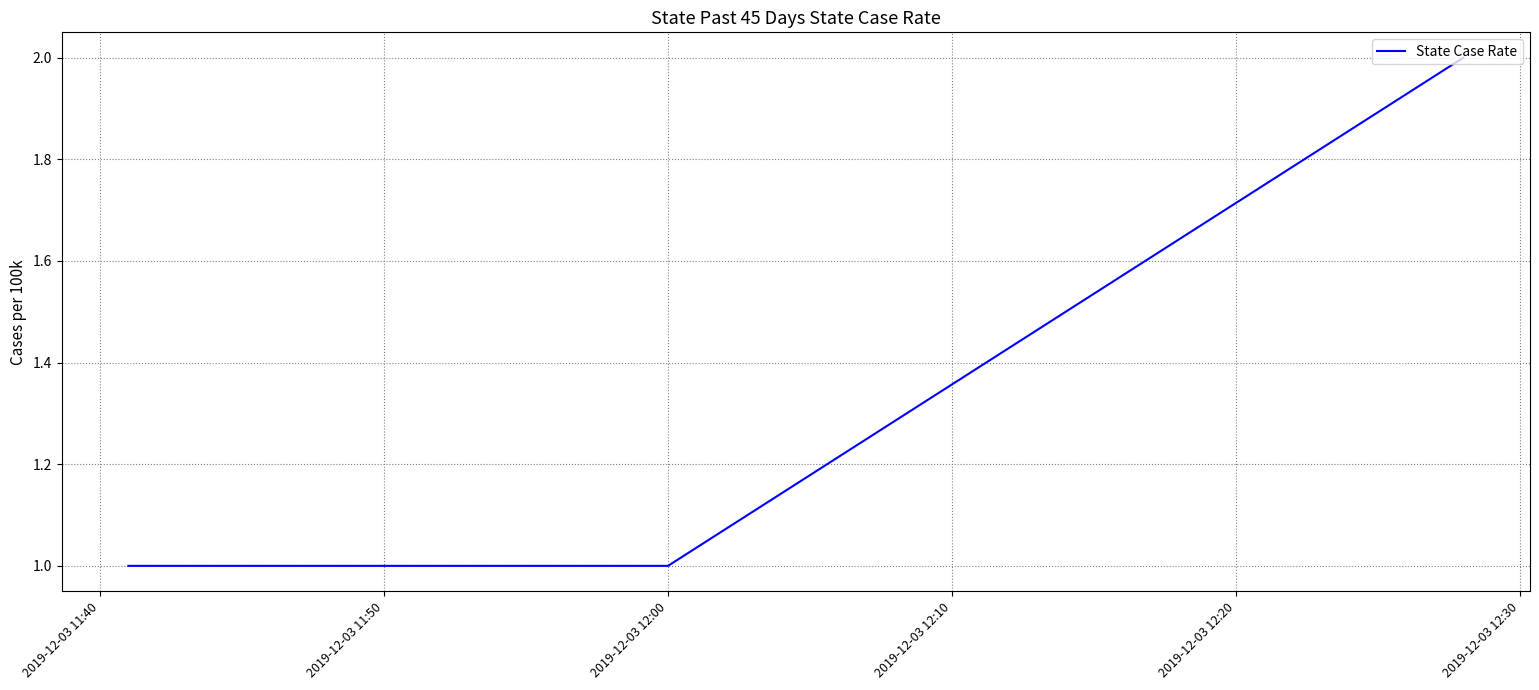

How many categories are shown in the chart?

3